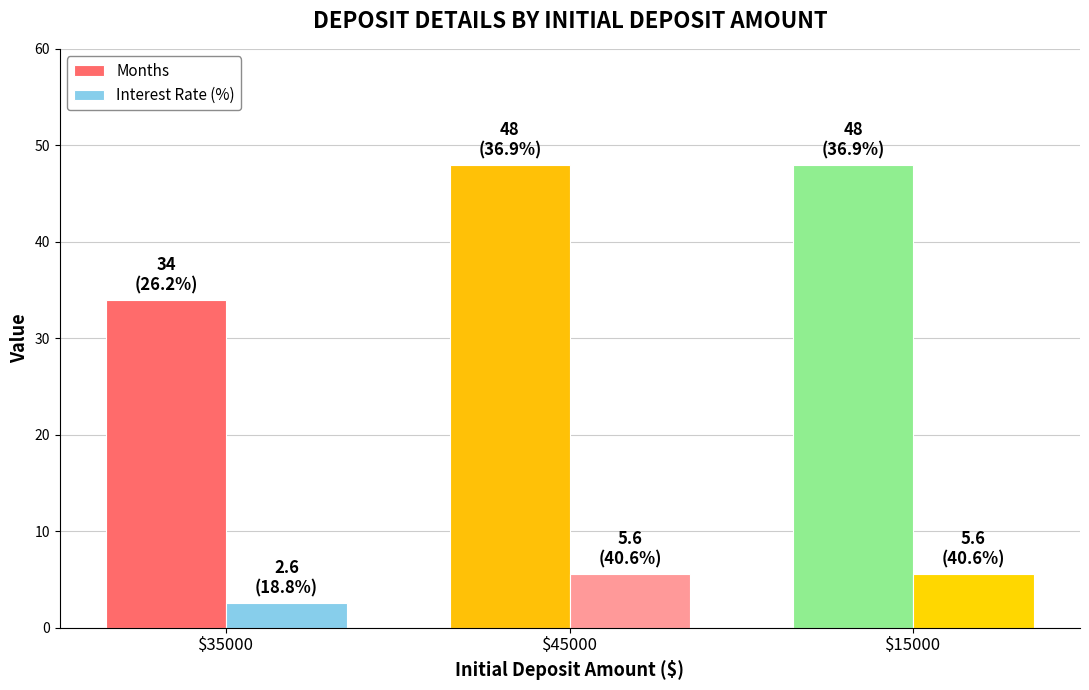

What is the difference between the highest and lowest values at $35000?

31.4